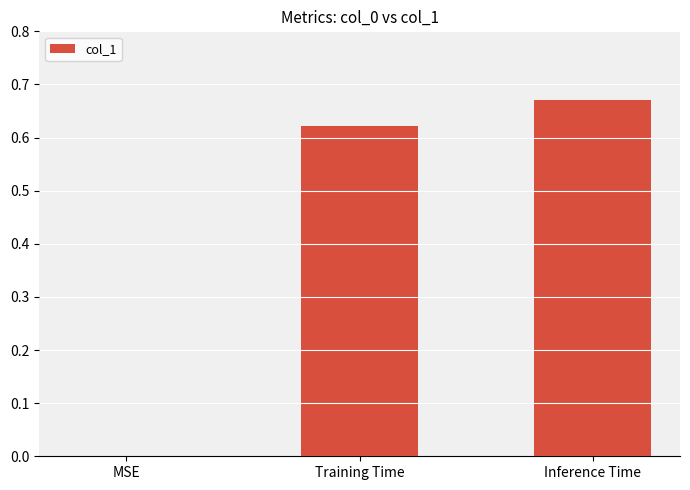

True or false: the data shows -0.4 at MSE.

False